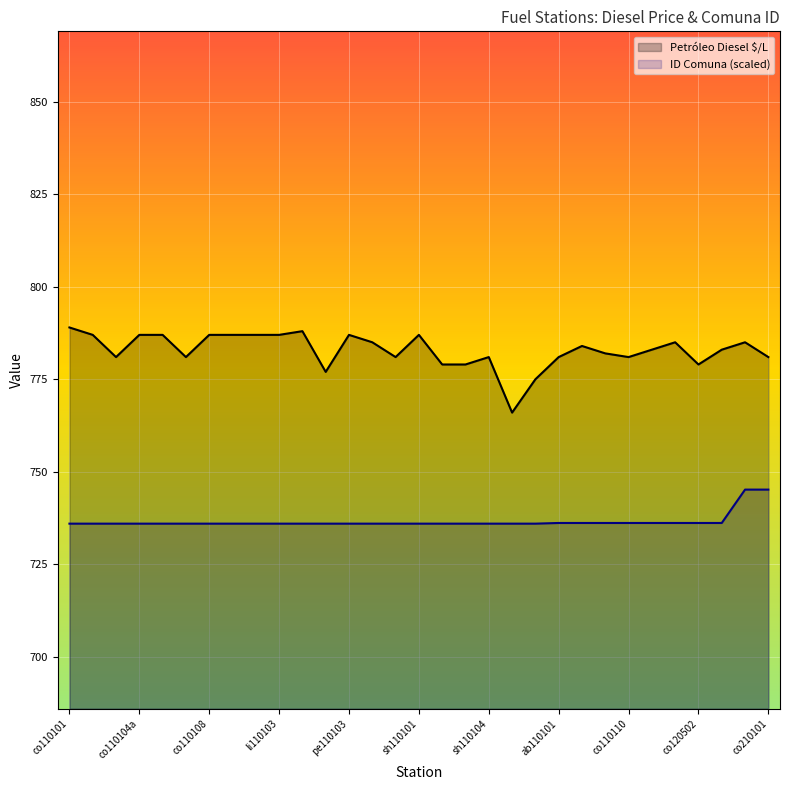

The ID Comuna (scaled) series shows 736.0 at 17. True or false?

True